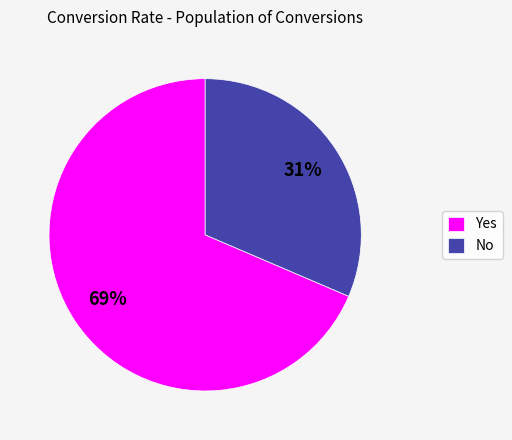

Do No and Yes together represent more than half of the pie?

Yes